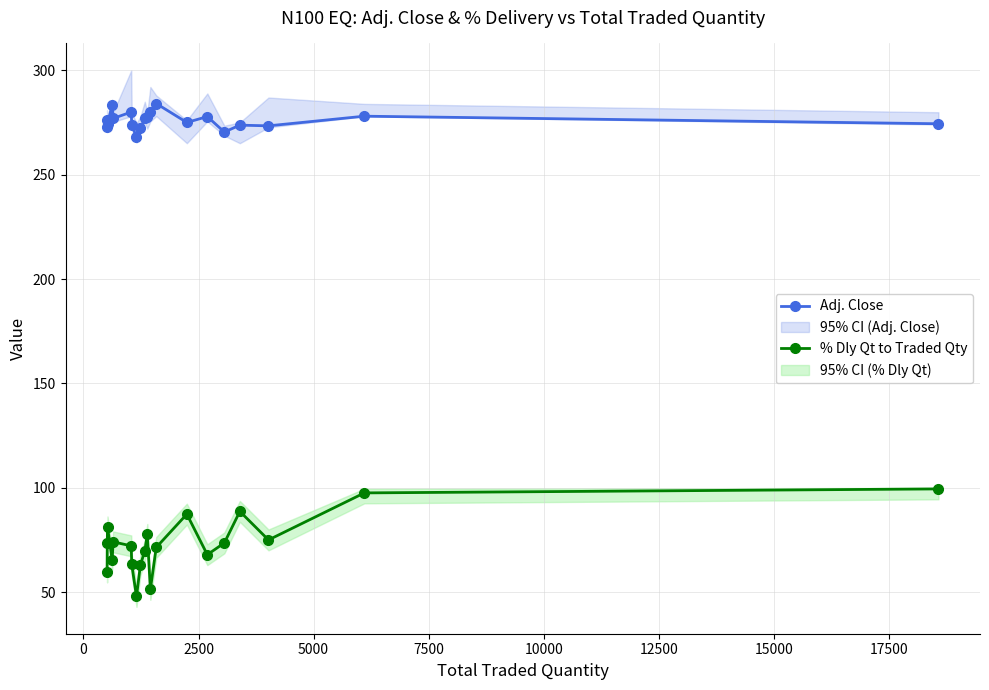

True or false: % Dly Qt to Traded Qty and Adj. Close cross at least once.

False